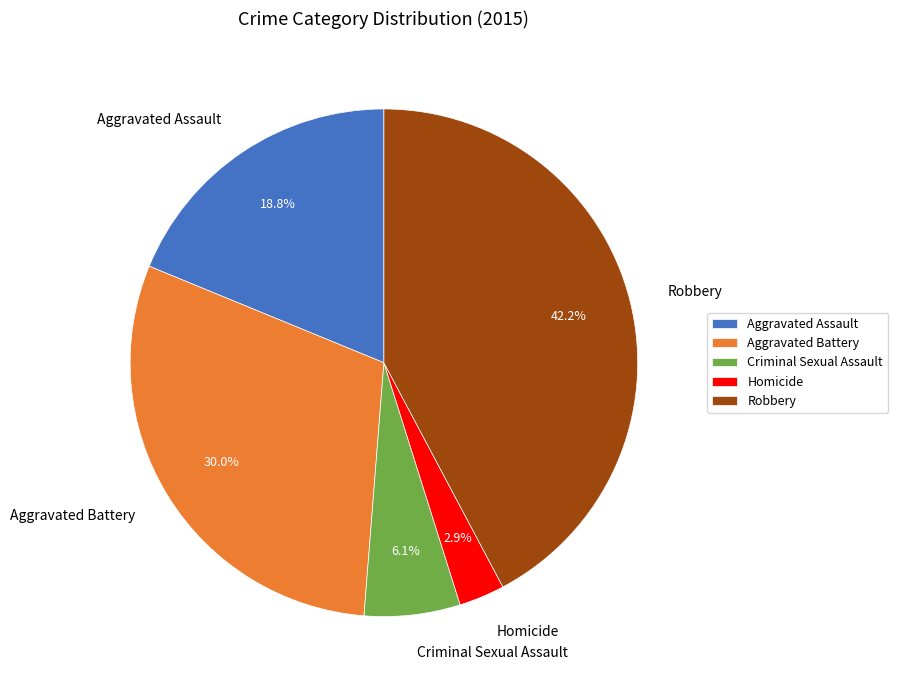

How many slices are in this pie chart?

5